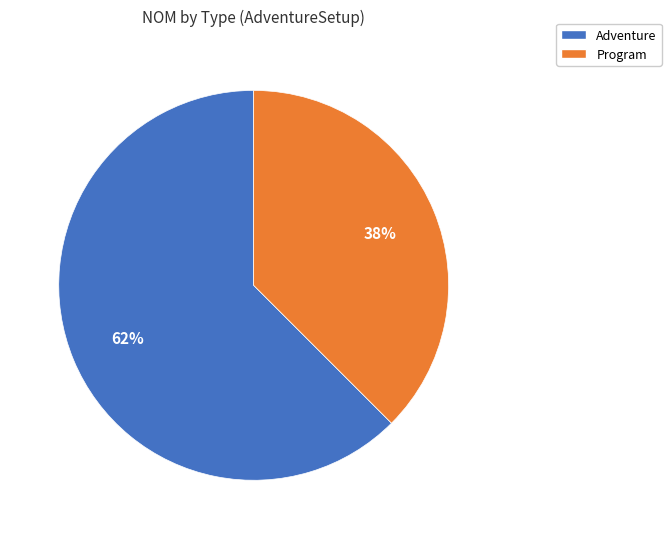

Does any single category account for the majority?

Yes